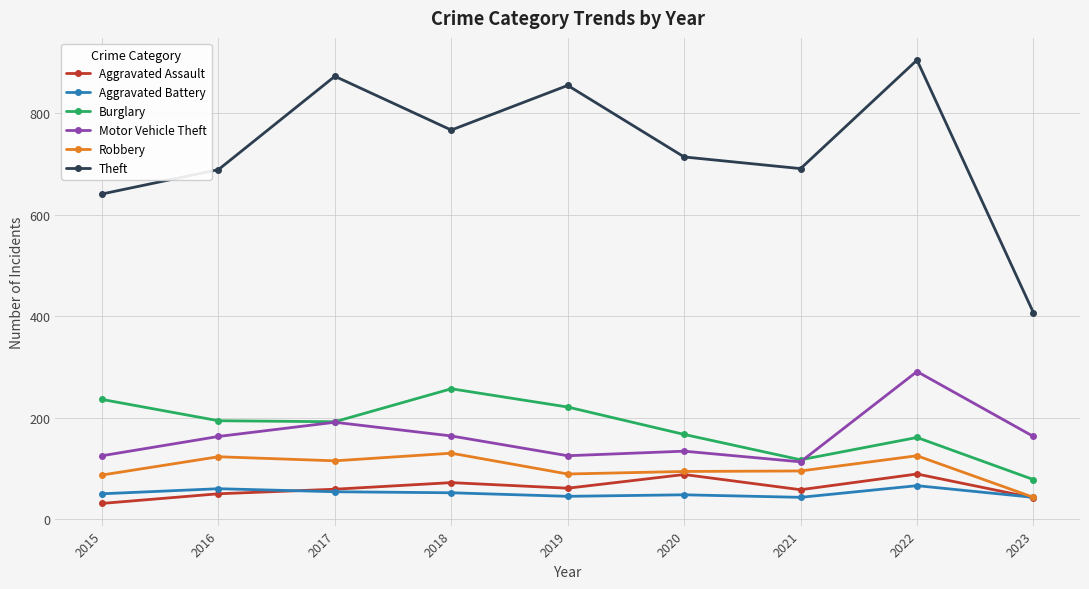

True or false: Aggravated Battery has a value of 54 at 2017.

True